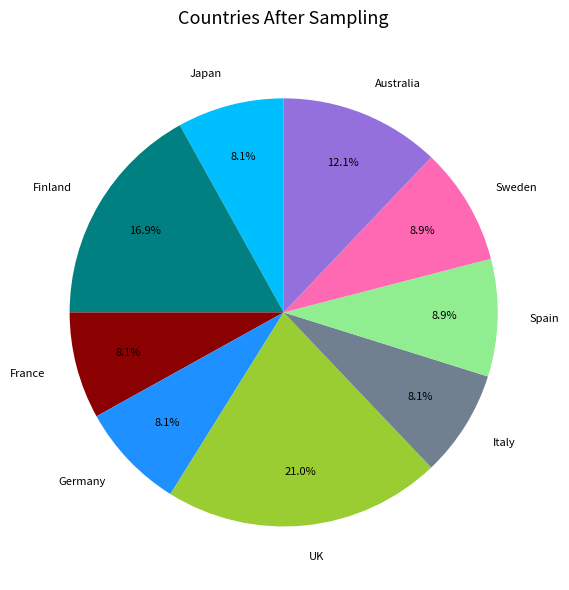

Is Italy the majority of the pie?

No